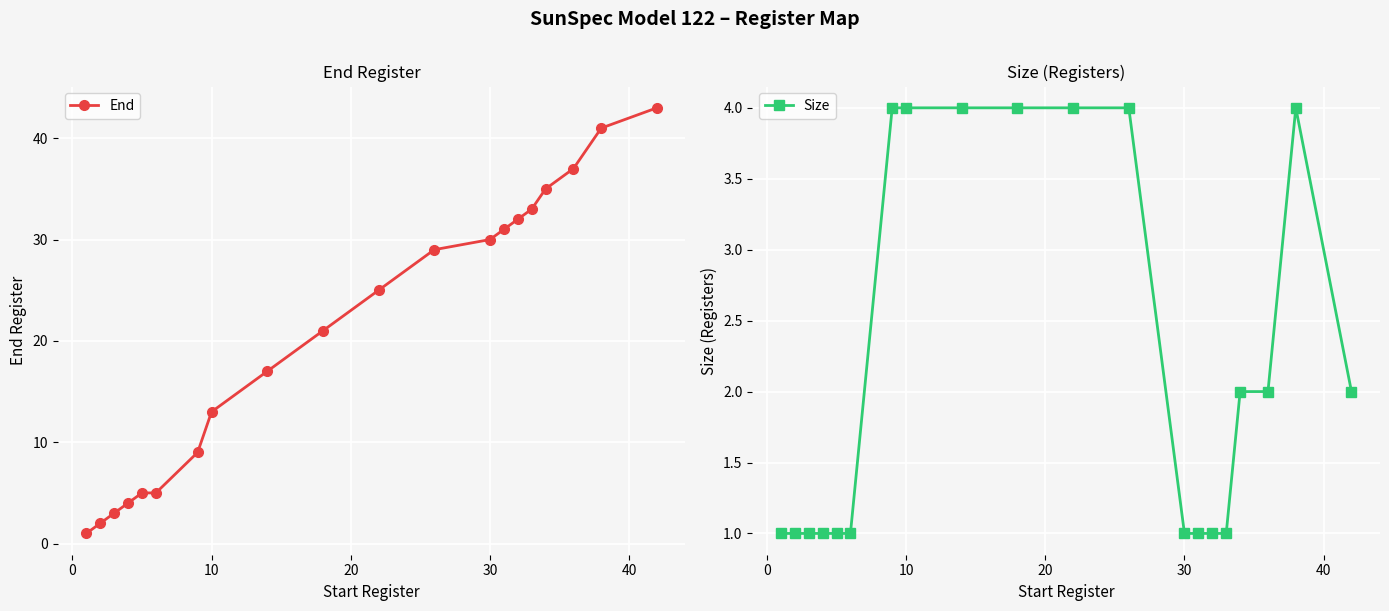

At how many categories does at least one series exceed 19?

11